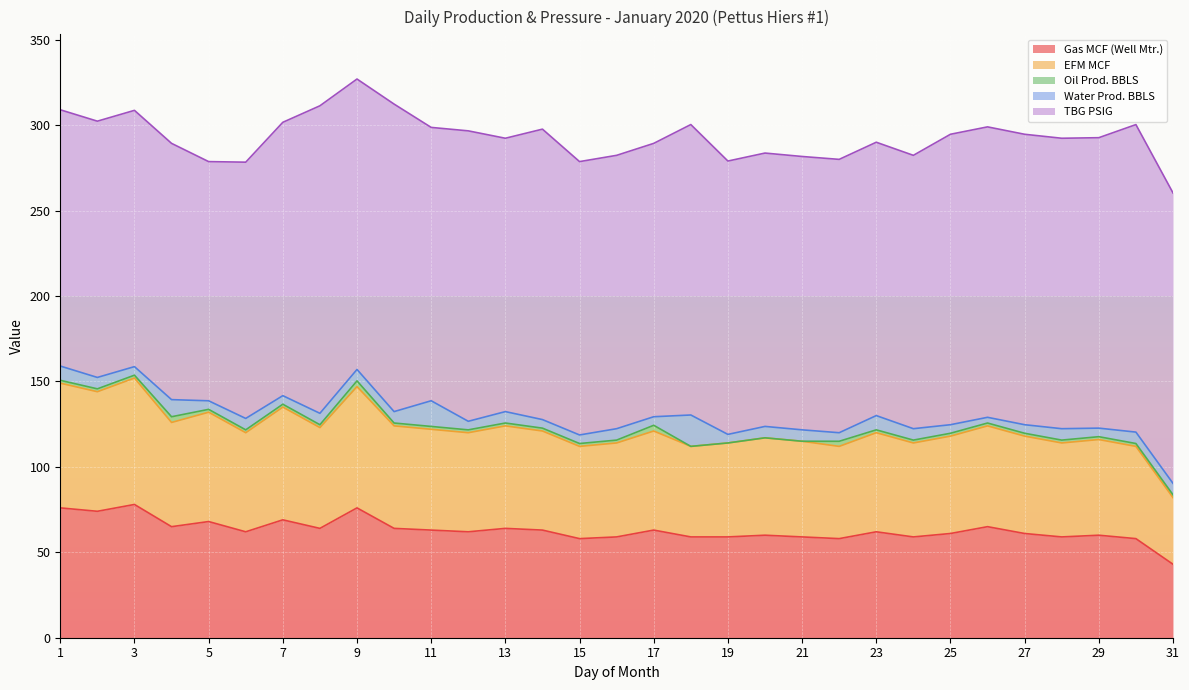

What is the highest value of the Gas MCF (Well Mtr.) series?

78.0